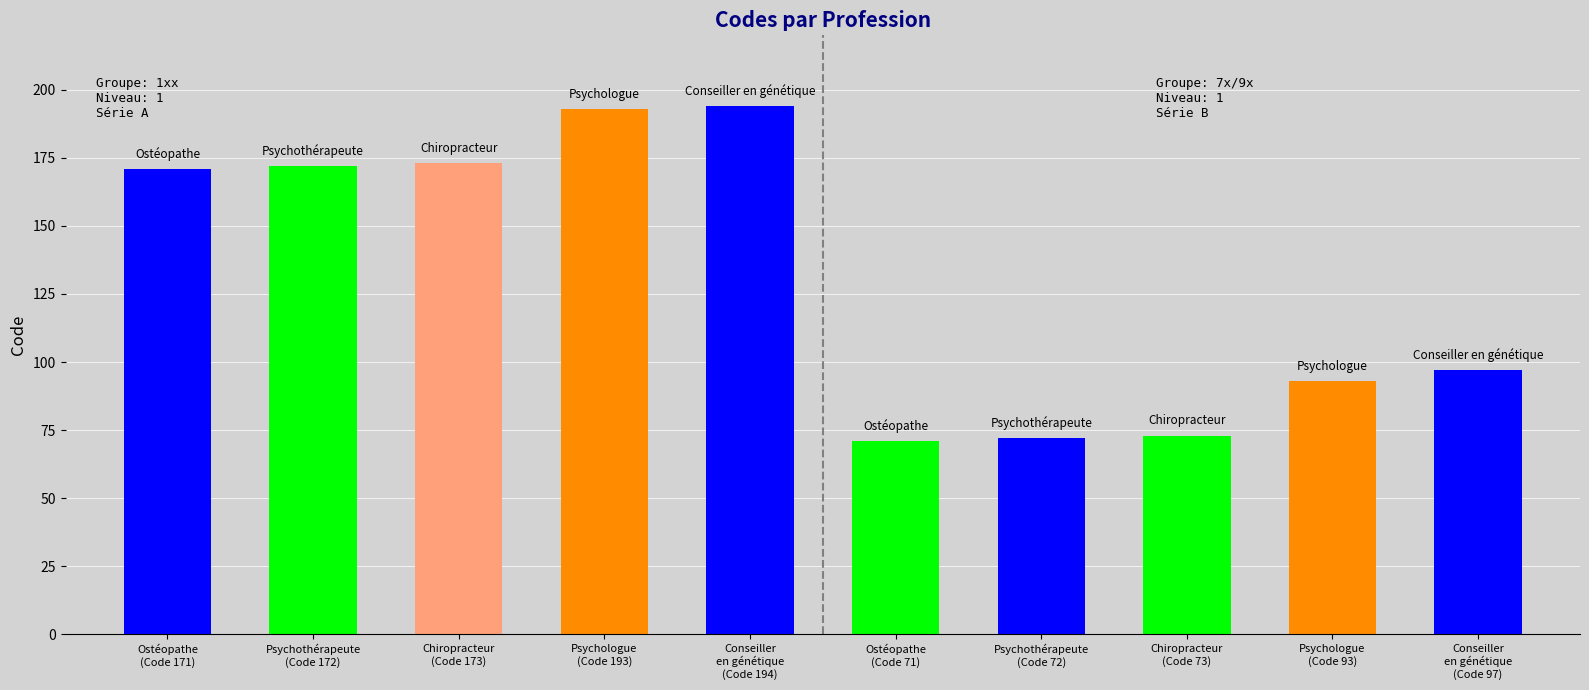

What is the label of the 4th bar from the right?

Psychothérapeute